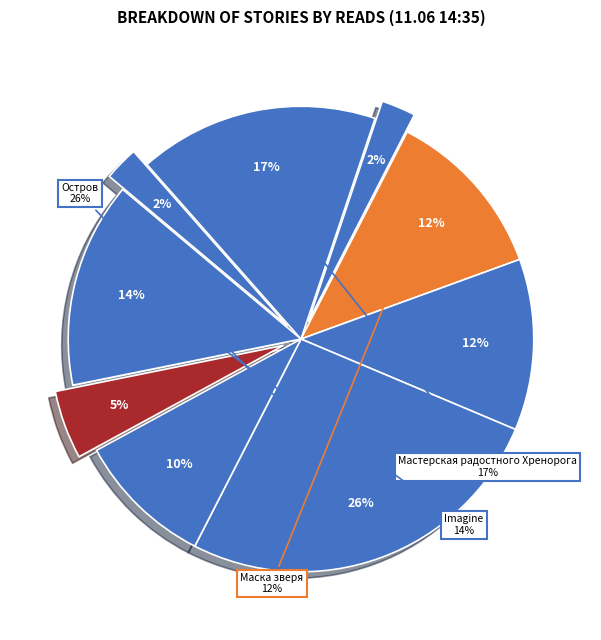

True or false: Между зеркал accounts for 17% of the total.

False